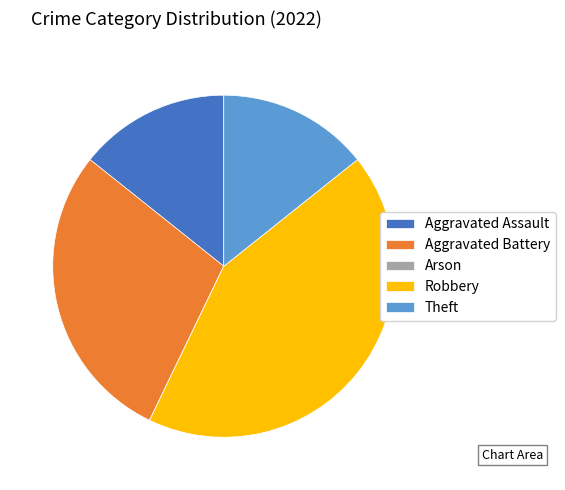

Is it true that Robbery is 43% of the pie?

True